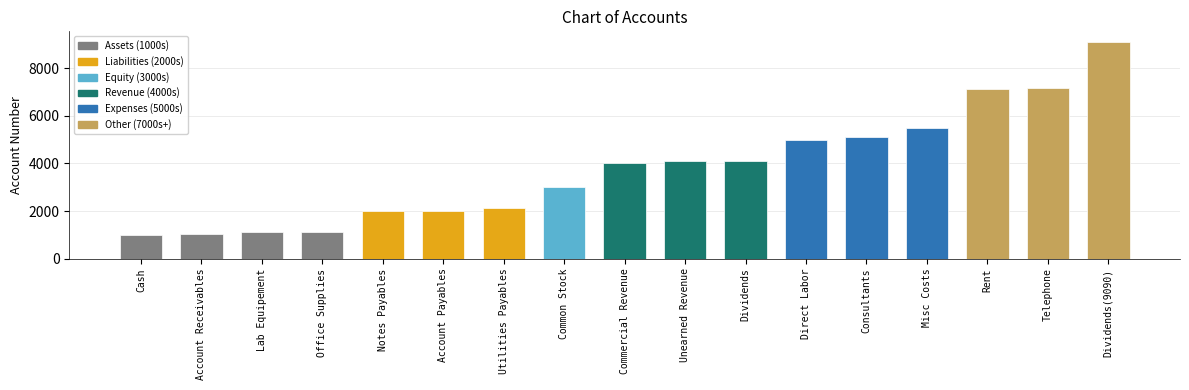

True or false: the data shows 4090 at Unearned Revenue.

True